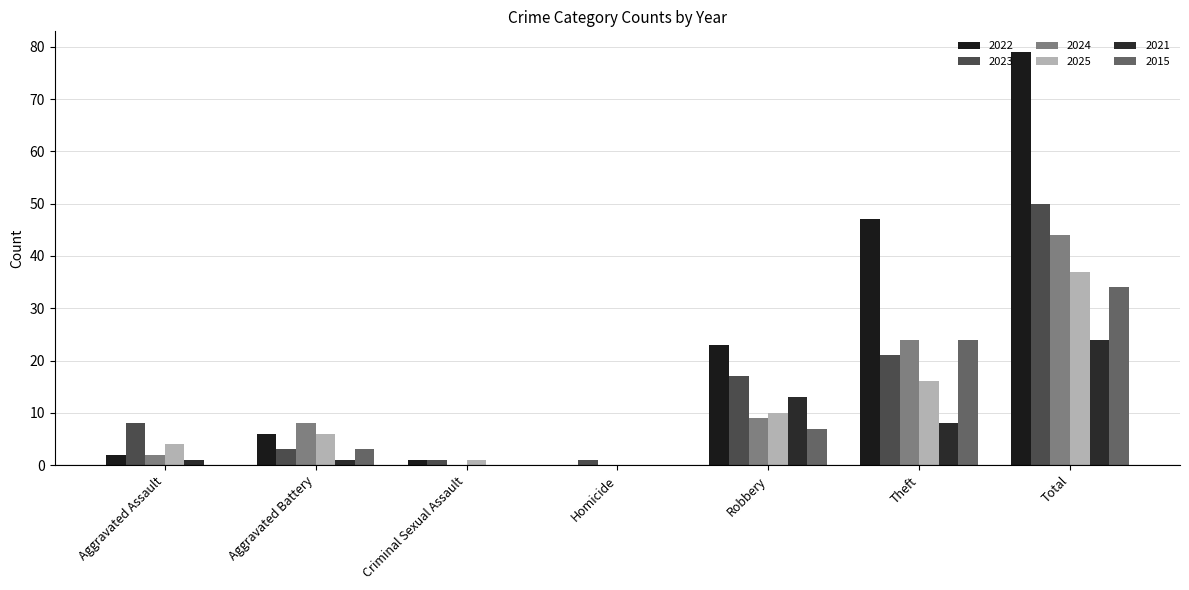

What is the difference between the highest and lowest values at Aggravated Battery?

7